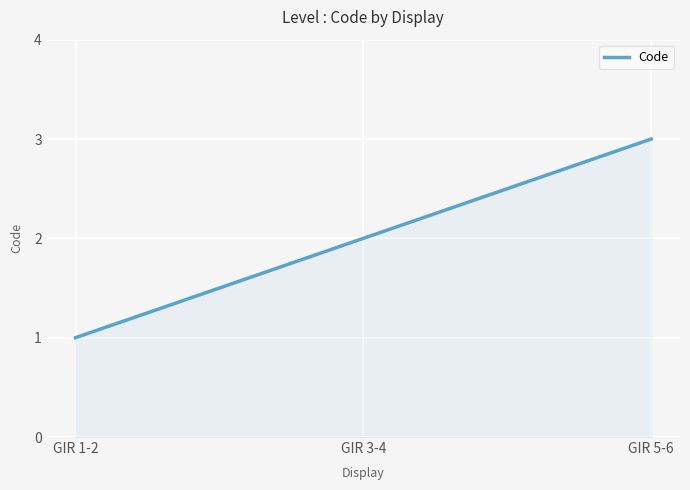

What is the change in value from GIR 1-2 to GIR 3-4?

+1